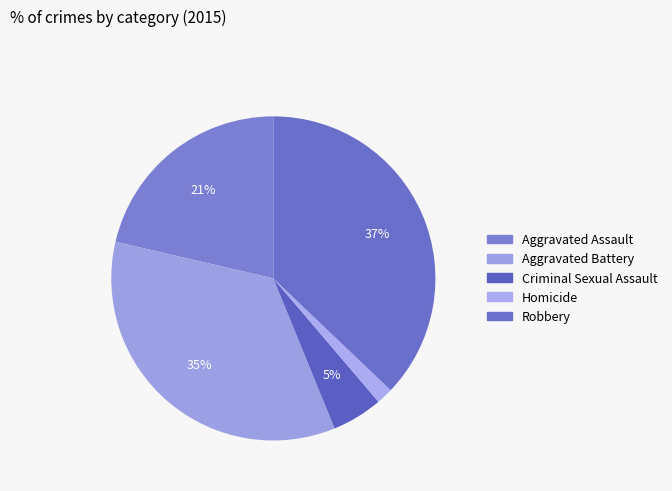

True or false: Aggravated Battery accounts for 35% of the total.

True